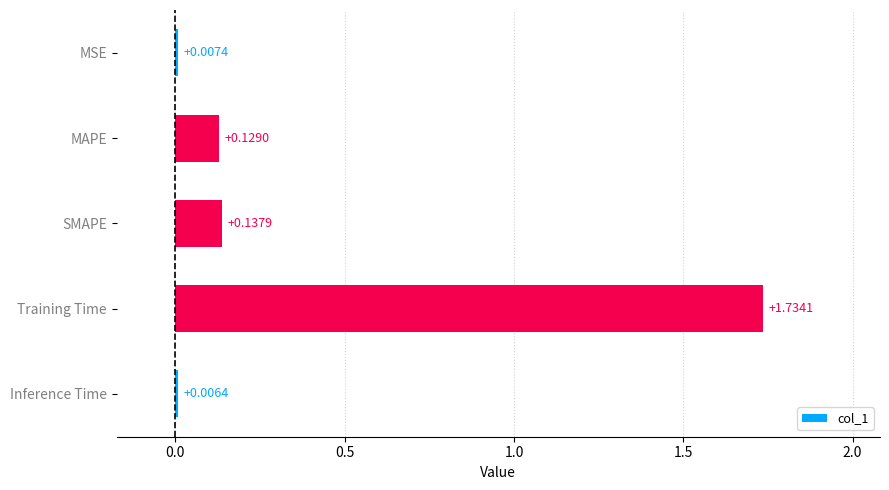

What is the sum of all values?

2.0